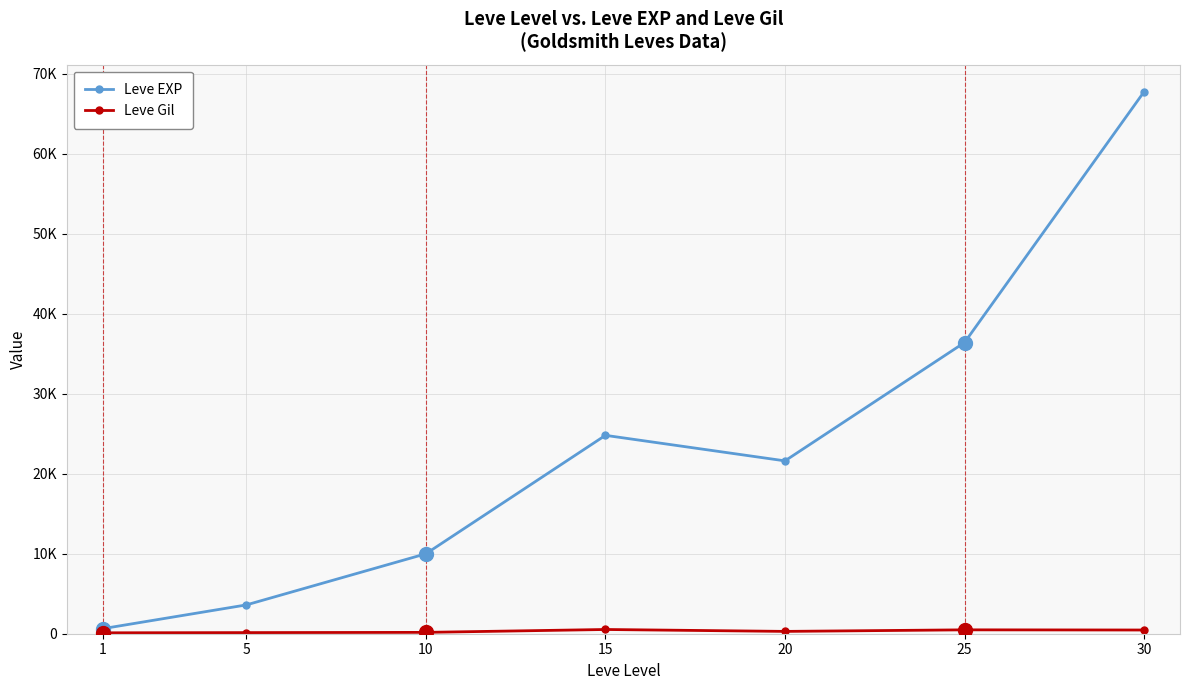

Reading right to left, list all the values displayed in this chart.

Leve EXP: 67730	36390	21600	24790	9990	3600	630
Leve Gil: 463	485	290	529	168	139	113